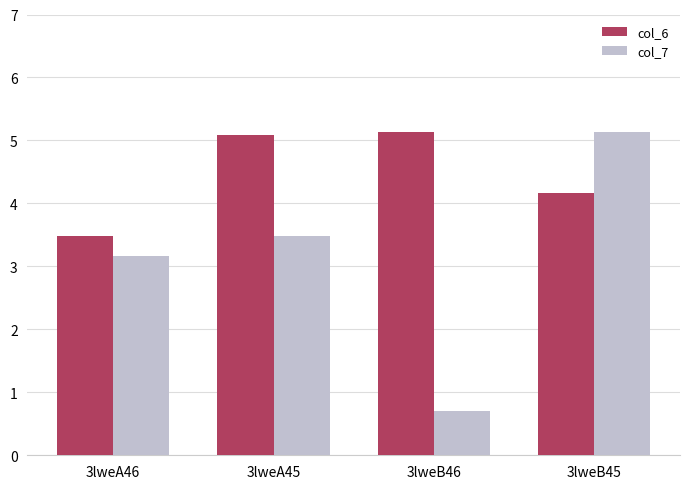

What is the maximum value for col_6?

5.1